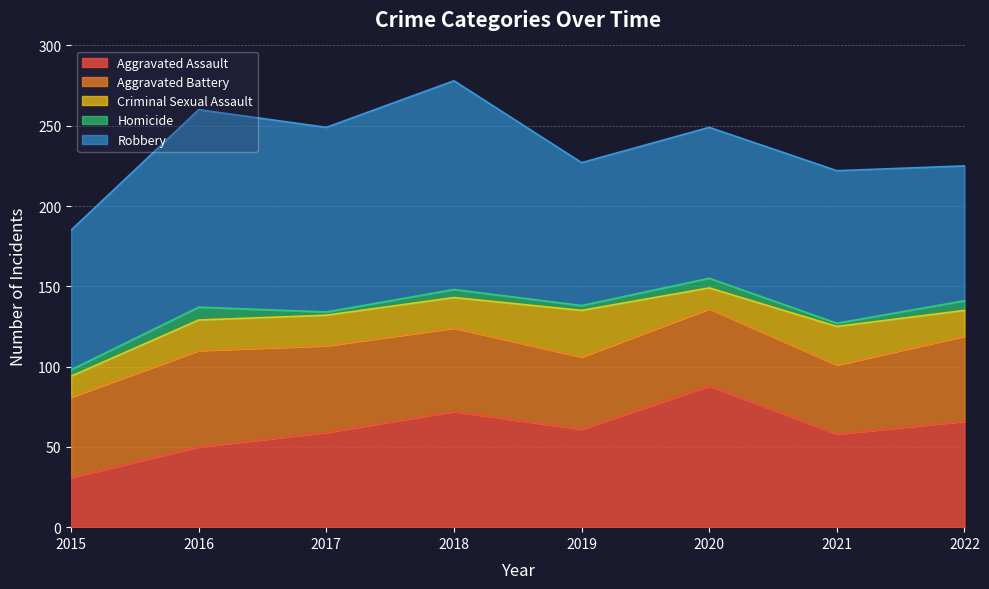

What is the difference between the maximum and minimum values in the Homicide series?

6